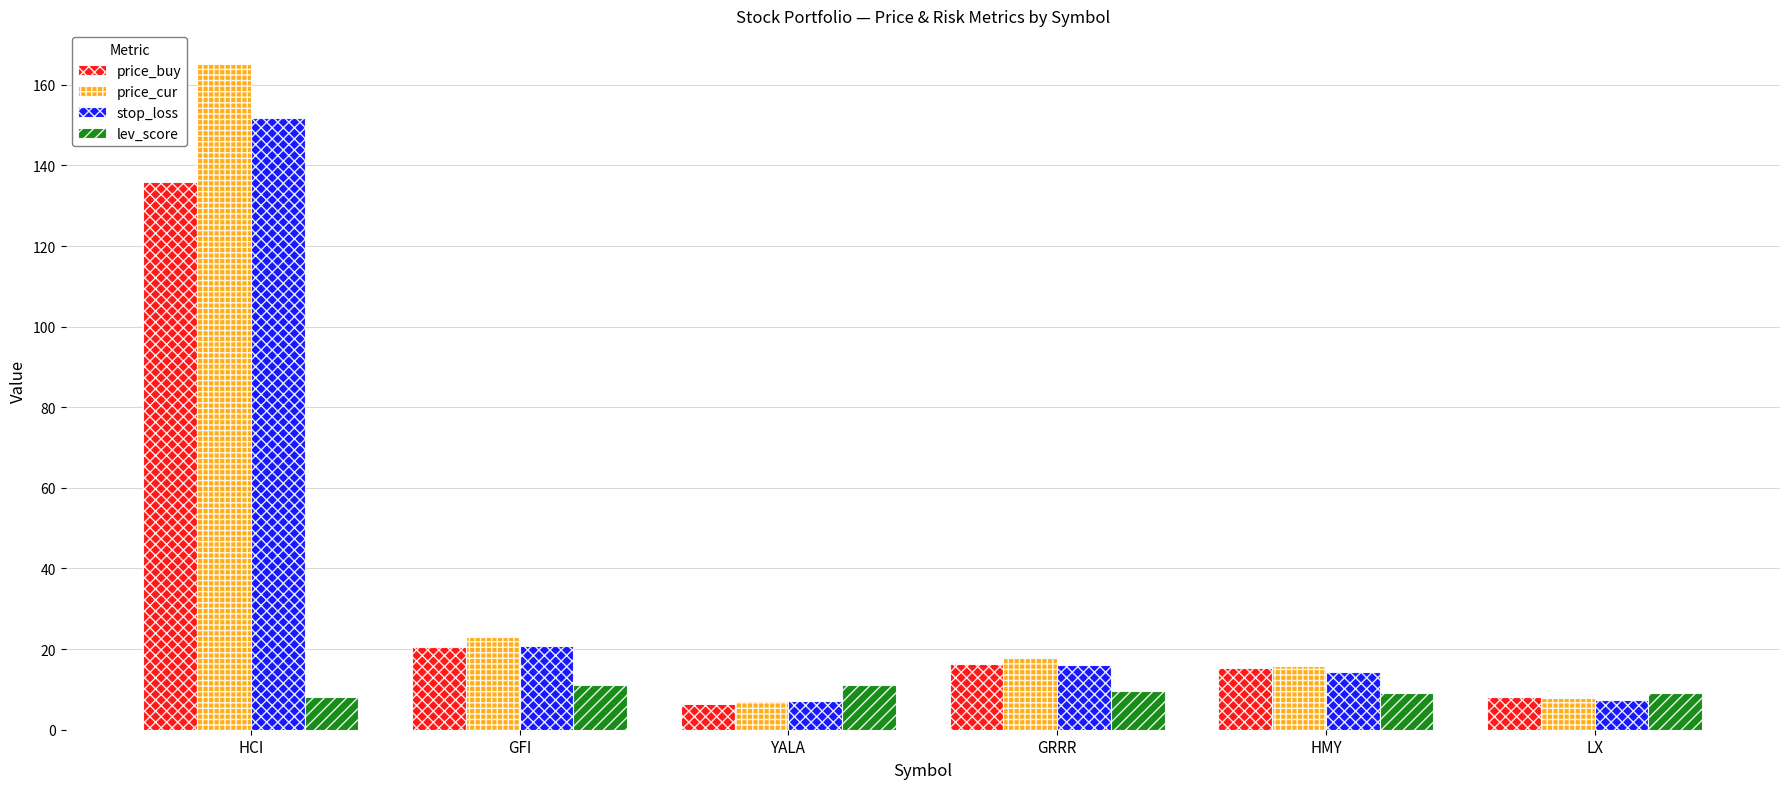

What is the difference between the highest and lowest values at GFI?

12.1